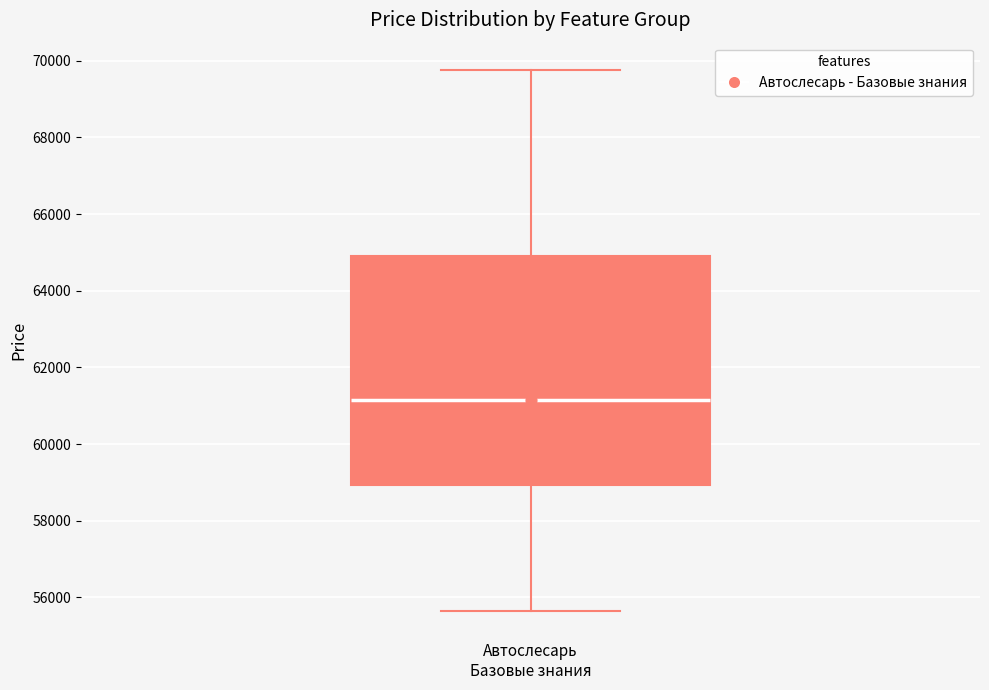

Transcribe this box plot: give where the median line is, the range the box spans, and where the two whiskers end, as read against the y-axis. The values are not printed on the chart, so give them approximately, as read against the axis.

median 61200, box 59000 to 64800, whiskers 55600 to 69800